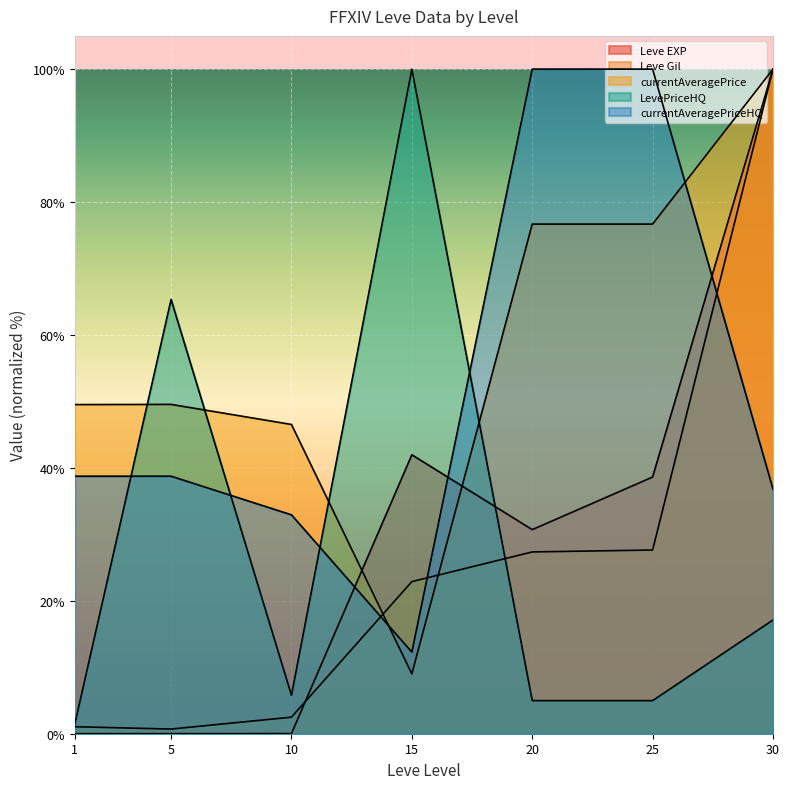

Reading left to right, list all the values displayed in this chart.

Leve EXP: 0.0	0.0	0.0	42.0	30.7	38.6	100.0
Leve Gil: 1.1	0.7	2.5	22.9	27.4	27.6	100.0
currentAveragePrice: 49.5	49.6	46.5	9.0	76.7	76.7	100.0
LevePriceHQ: 1.4	65.3	5.8	100.0	5.0	5.0	17.1
currentAveragePriceHQ: 38.7	38.7	32.9	12.3	100.0	100.0	36.8